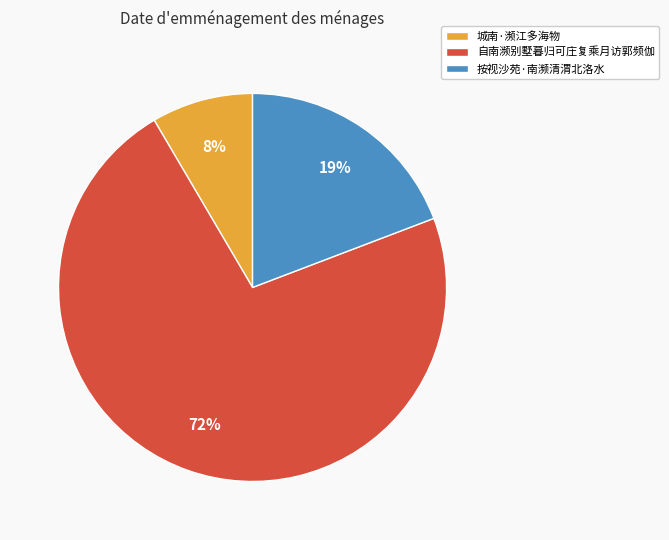

Does 自南濒别墅暮归可庄复乘月访郭频伽 account for over 50% of the chart?

Yes